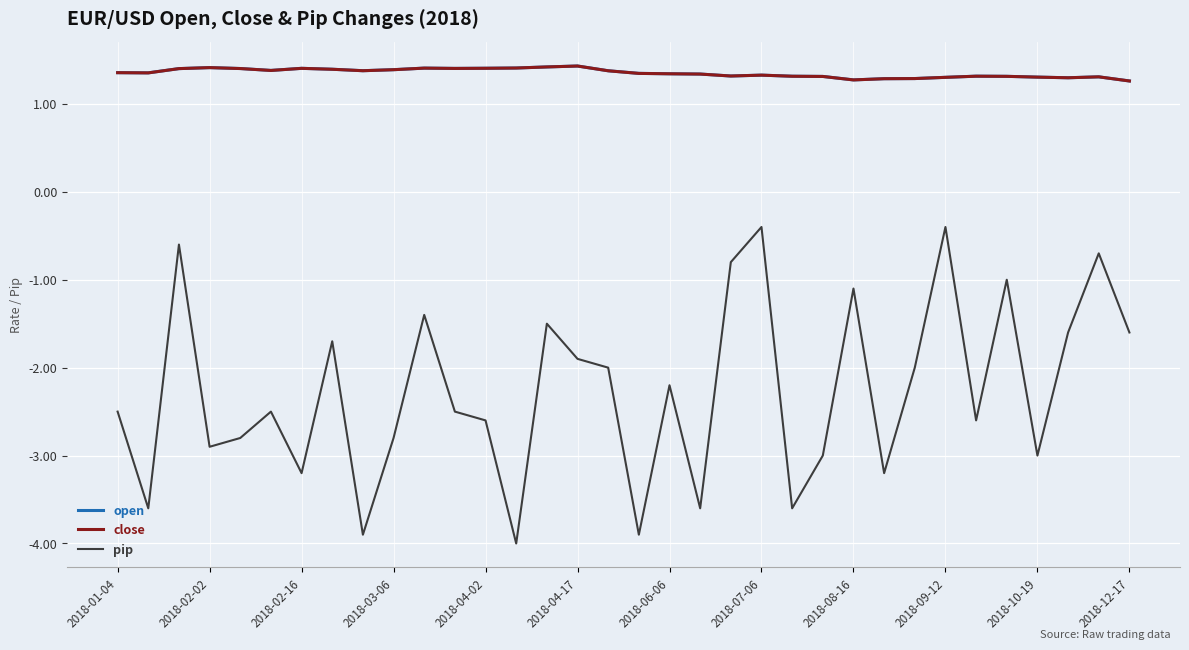

What is the smallest value displayed?

-4.0